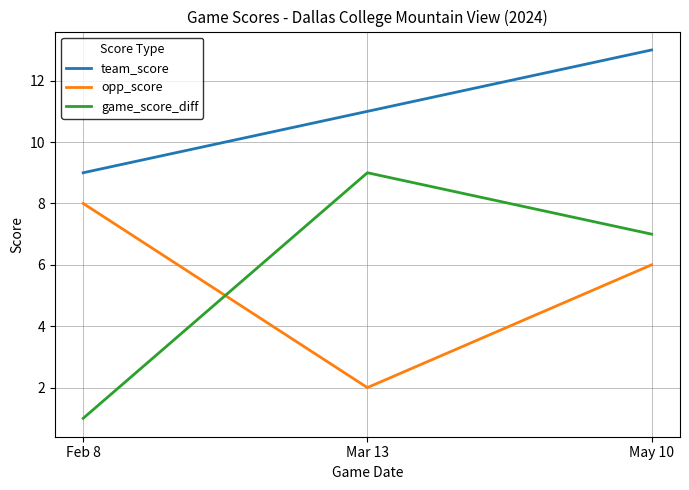

What position from the right is May 10?

1